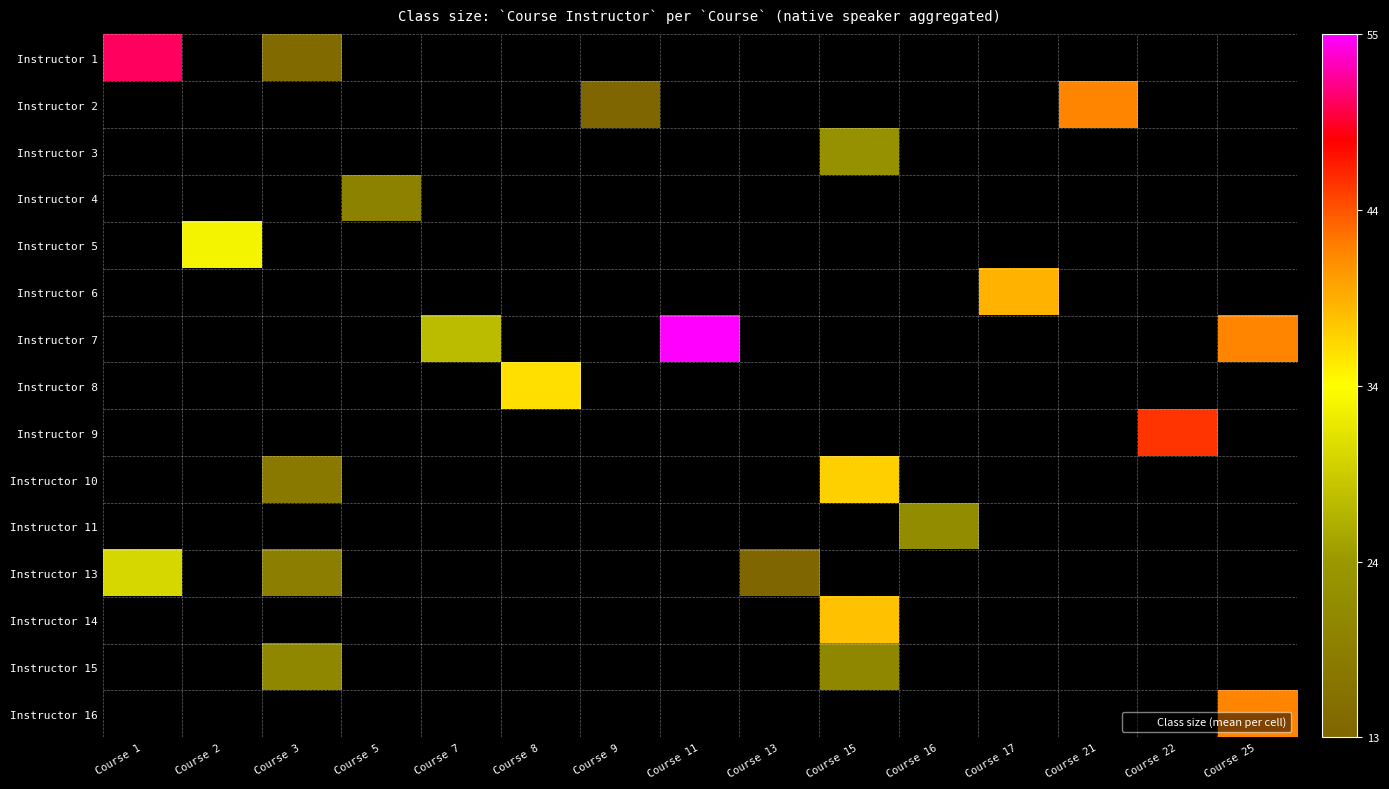

At Course 17, list the series in order from smallest to largest.

Instructor 1, Instructor 2, Instructor 3, Instructor 4, Instructor 5, Instructor 6, Instructor 7, Instructor 8, Instructor 9, Instructor 10, Instructor 11, Instructor 13, Instructor 14, Instructor 15, Instructor 16